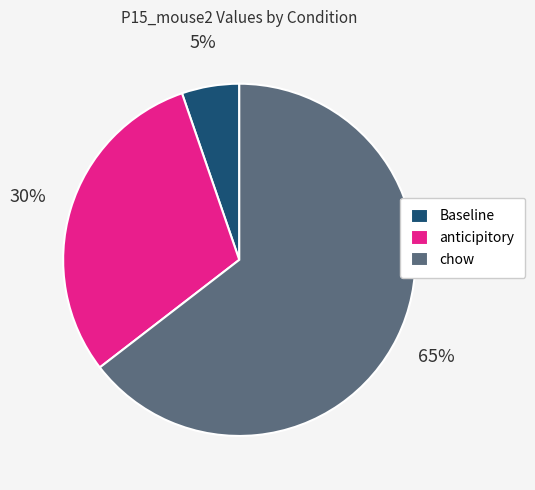

Do anticipitory and chow together represent more than half of the pie?

Yes